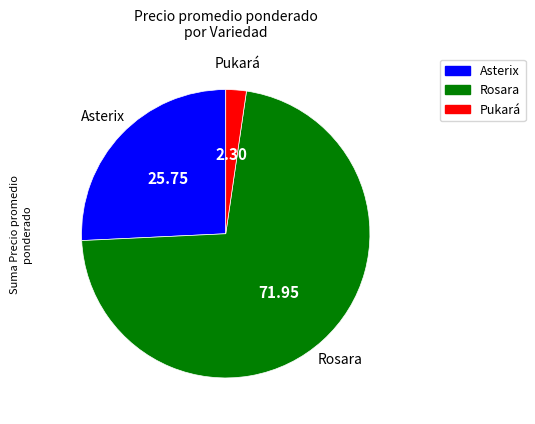

Is it true that Rosara is 47% of the pie?

False